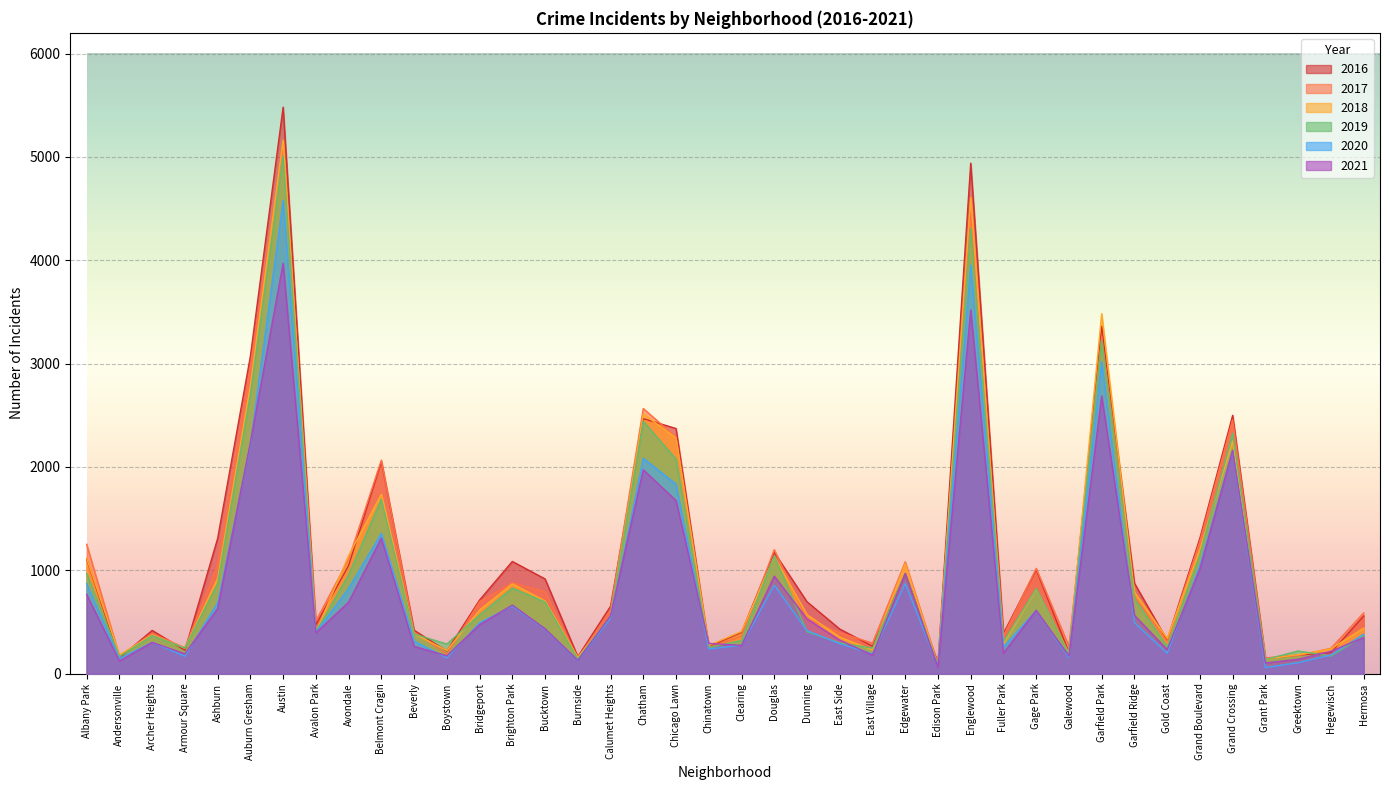

What is the smallest value displayed?

60